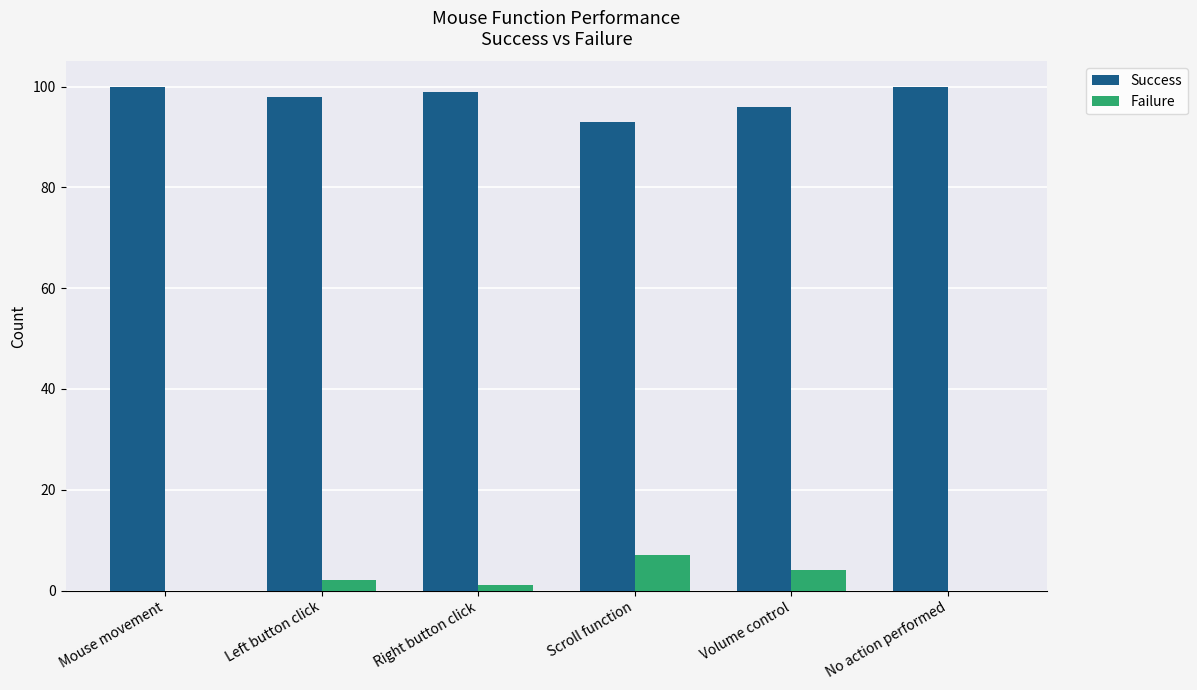

What is the average value of the Failure series?

2